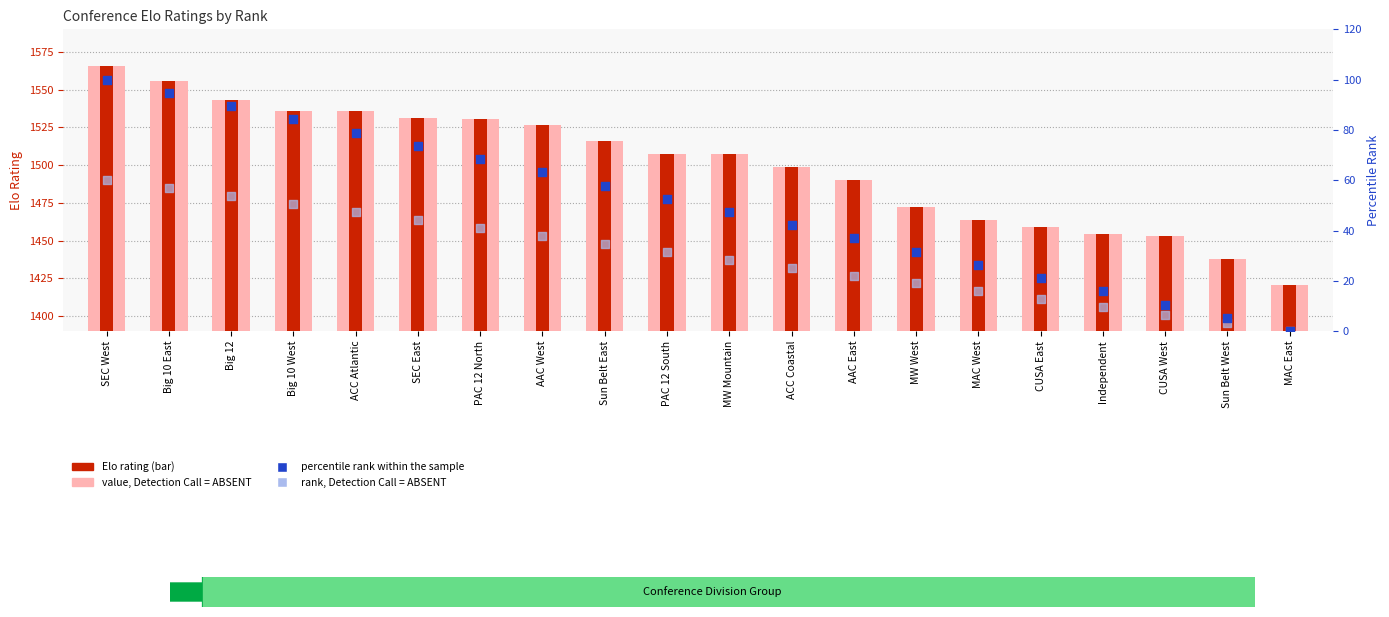

At which category is the sum across all series the highest?

SEC West